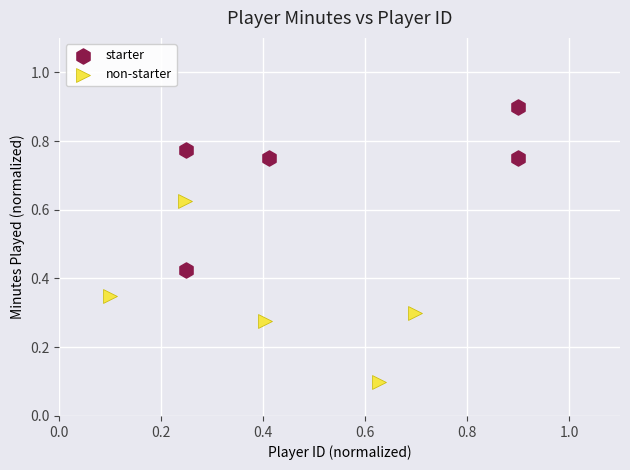

Which series reaches the maximum Y coordinate?

starter